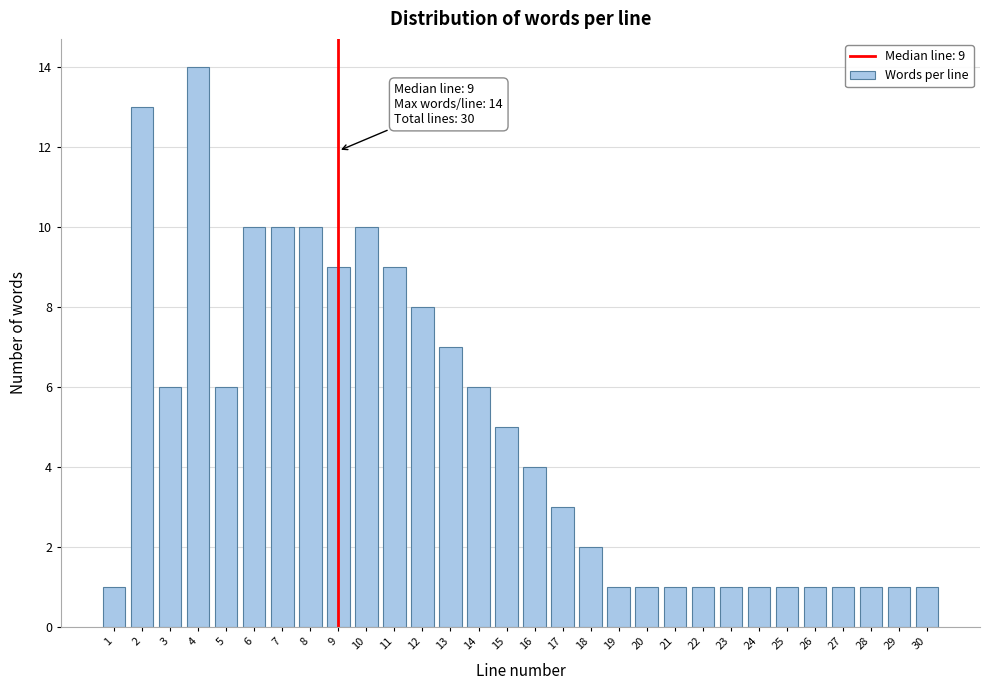

Reading right to left, transcribe all the data shown in this chart.

30=1	29=1	28=1	27=1	26=1	25=1	24=1	23=1	22=1	21=1	20=1	19=1	18=2	17=3	16=4	15=5	14=6	13=7	12=8	11=9	10=10	9=9	8=10	7=10	6=10	5=6	4=14	3=6	2=13	1=1